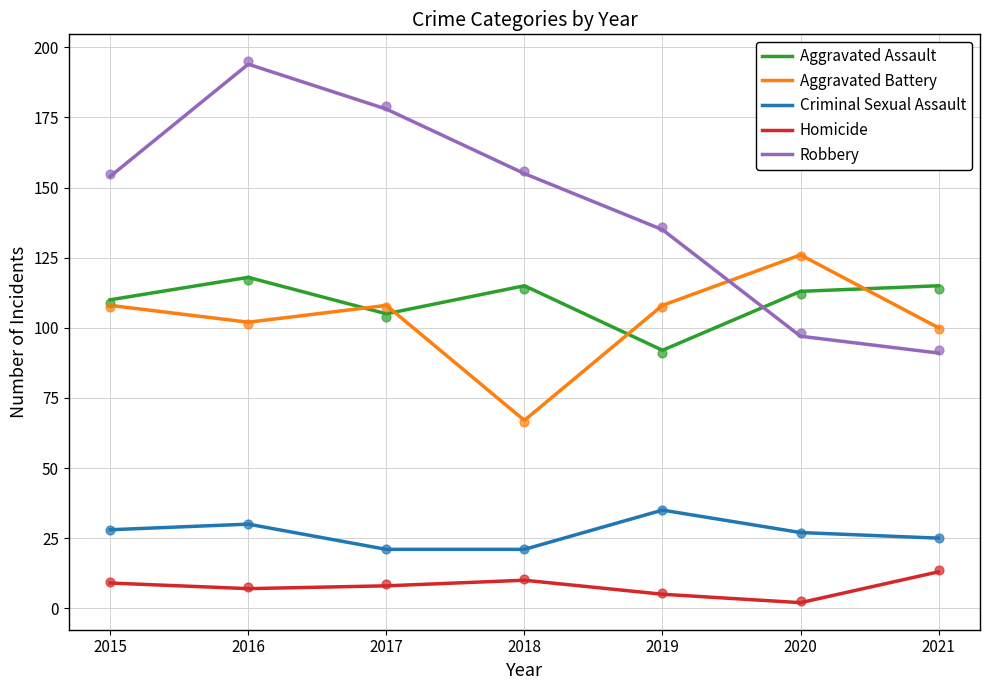

What is the total value across all series at 2021?

344